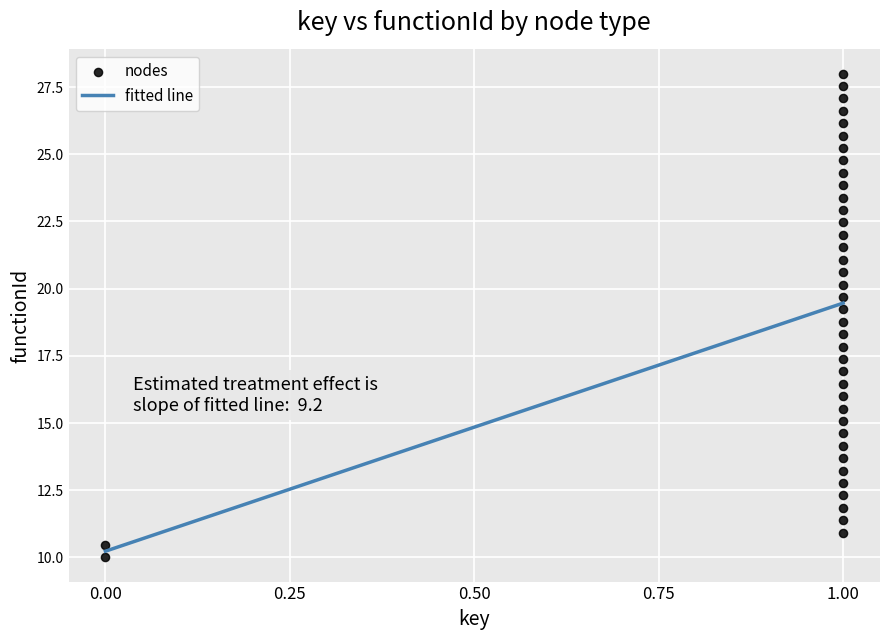

What is the range of X values (max minus min)?

1.0